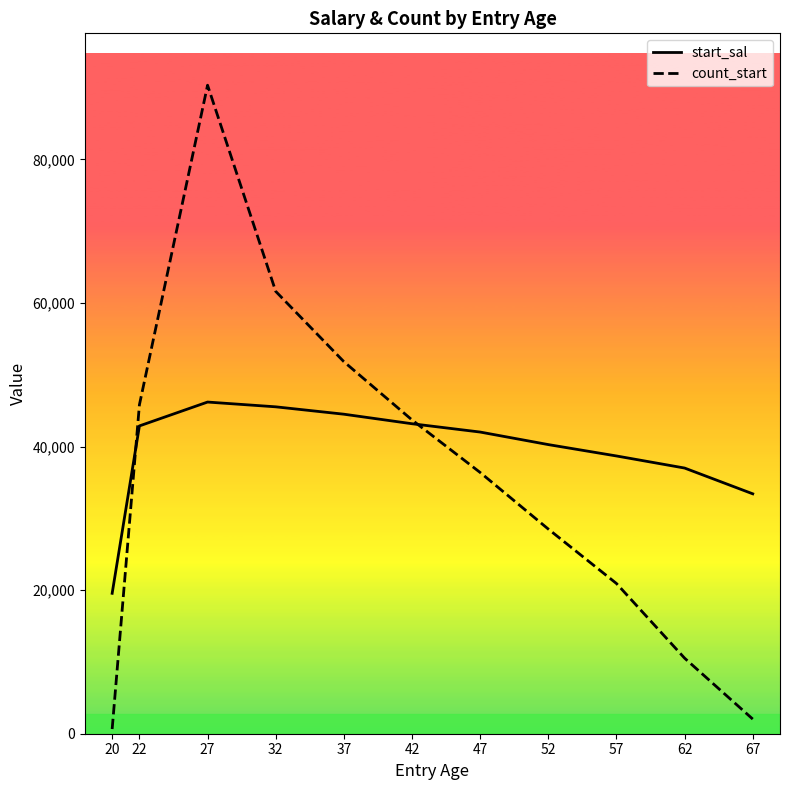

What are all the series names shown in the legend?

start_sal, count_start